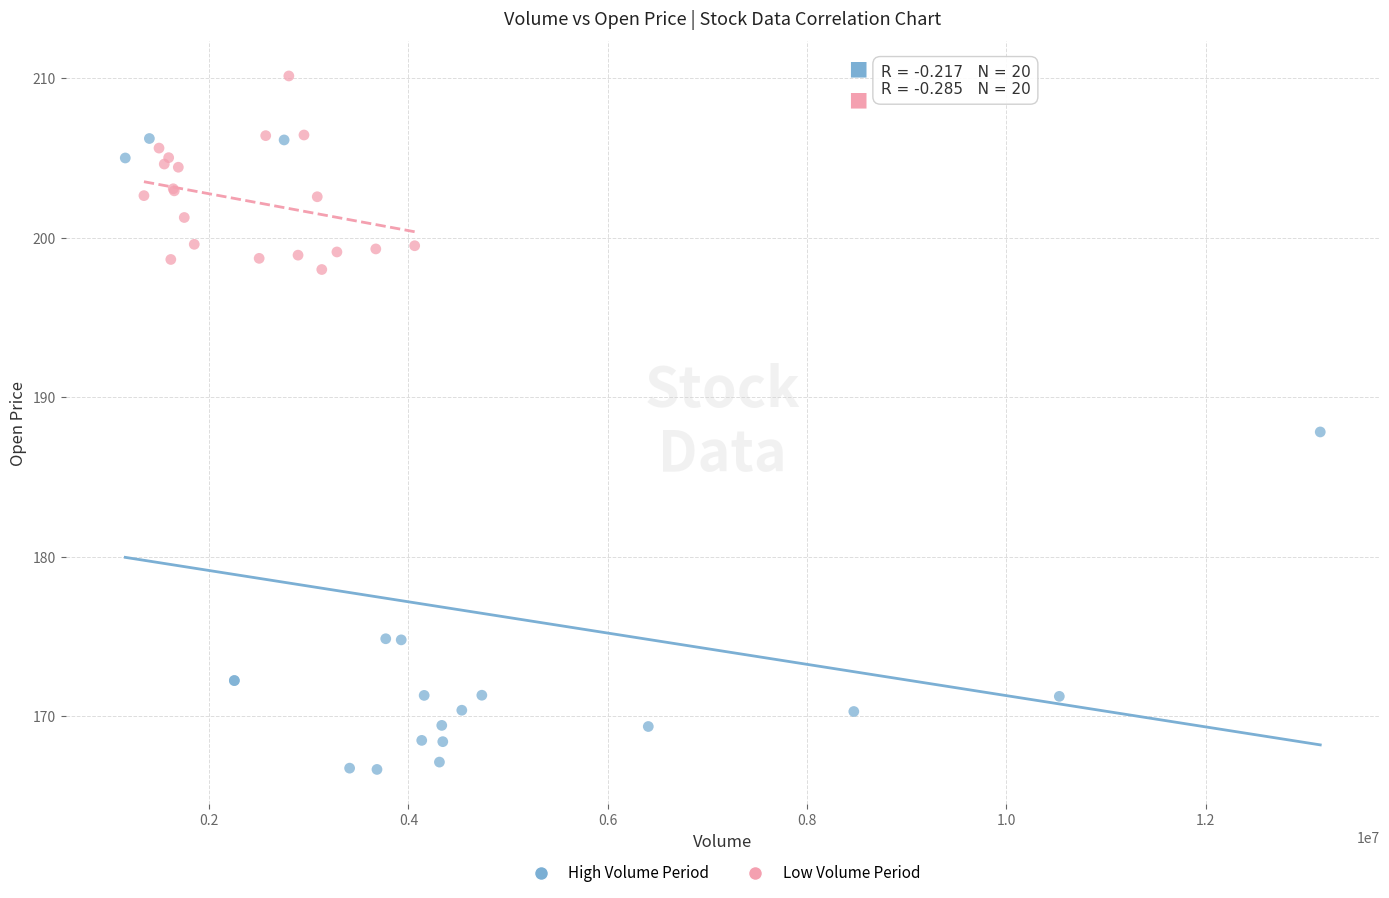

Which series contains the lowest Y value?

High Volume Period